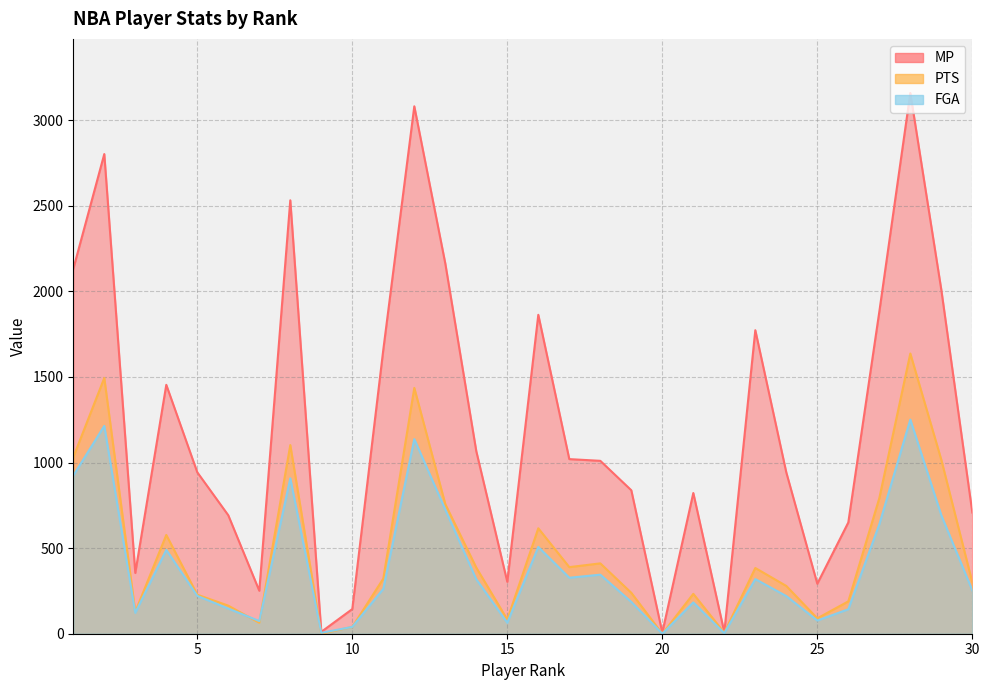

Where is the first local minimum for PTS?

3